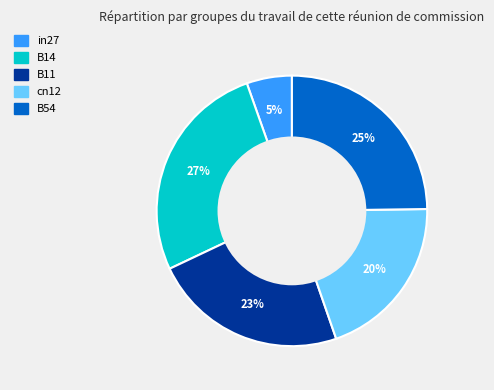

Which slice is the smallest?

in27